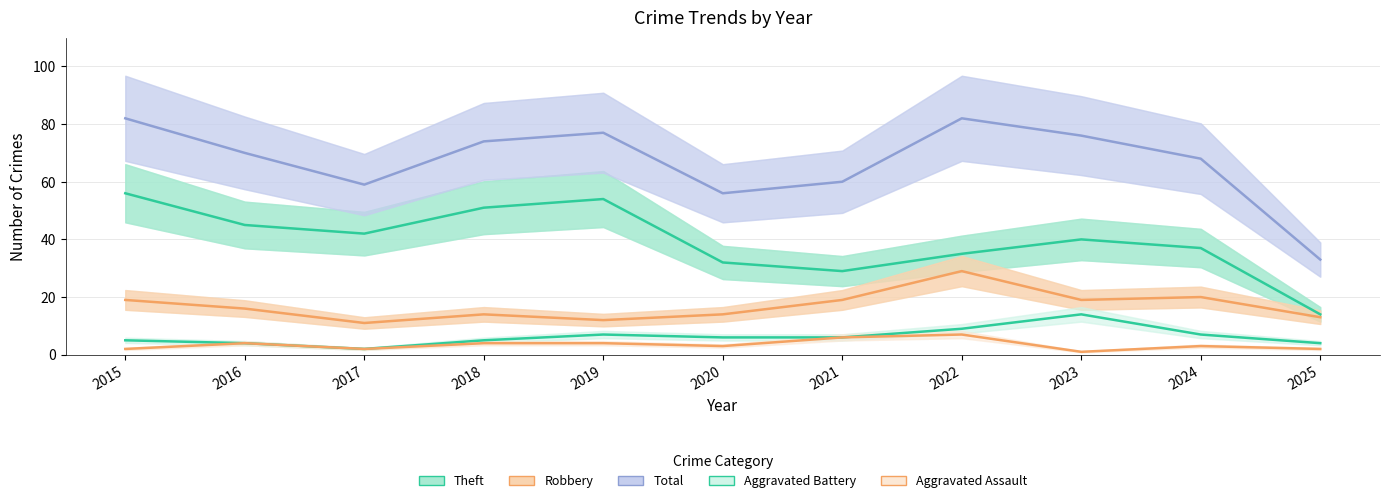

What is the sum of all Total values?

737